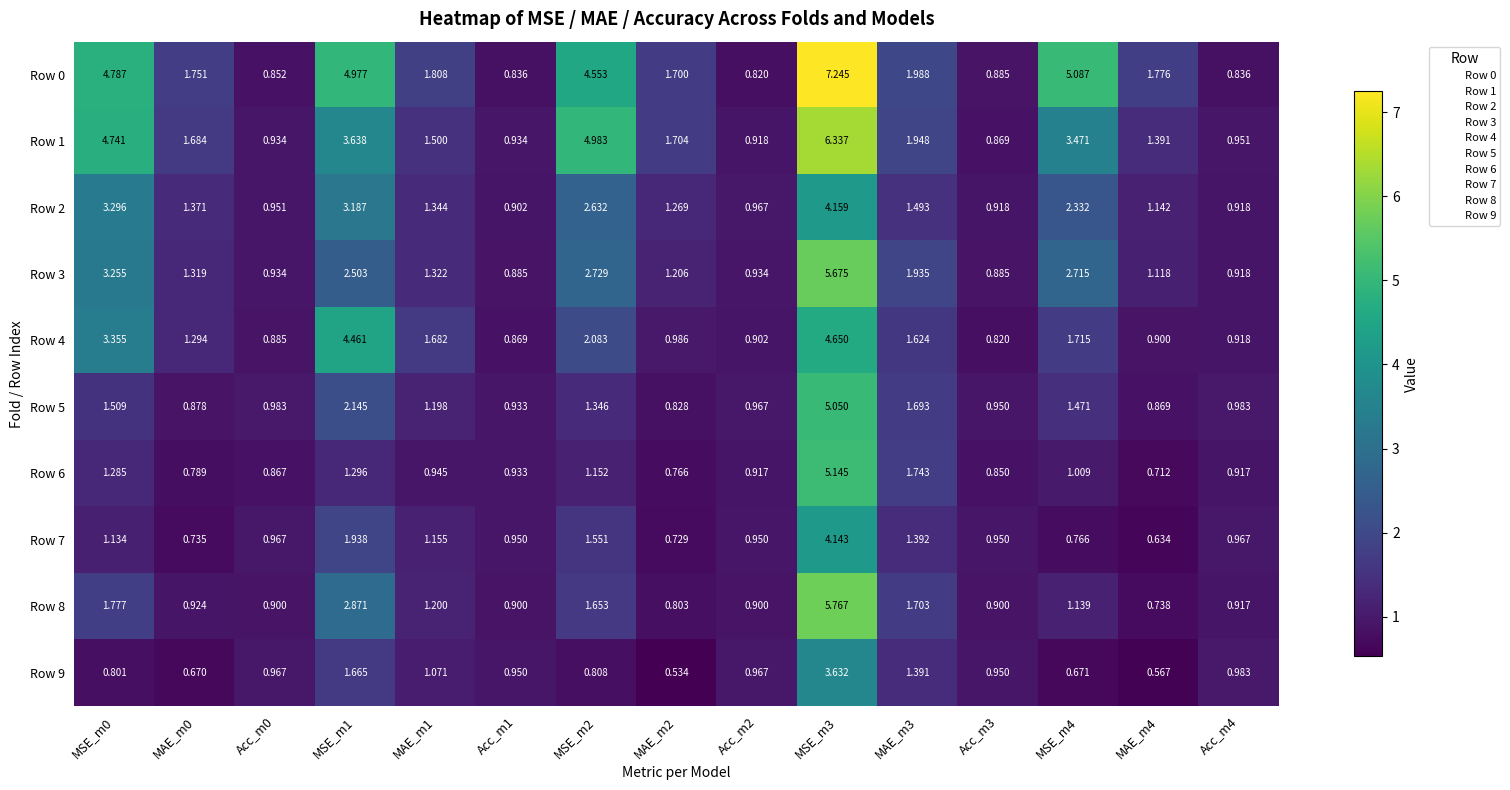

Is the value of Row 3 at MAE_m3 greater than the value of Row 7 at Acc_m4?

Yes